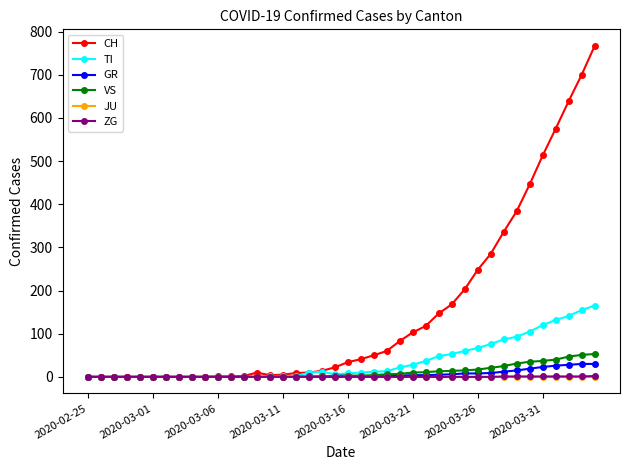

Which series has the largest total across all categories?

CH